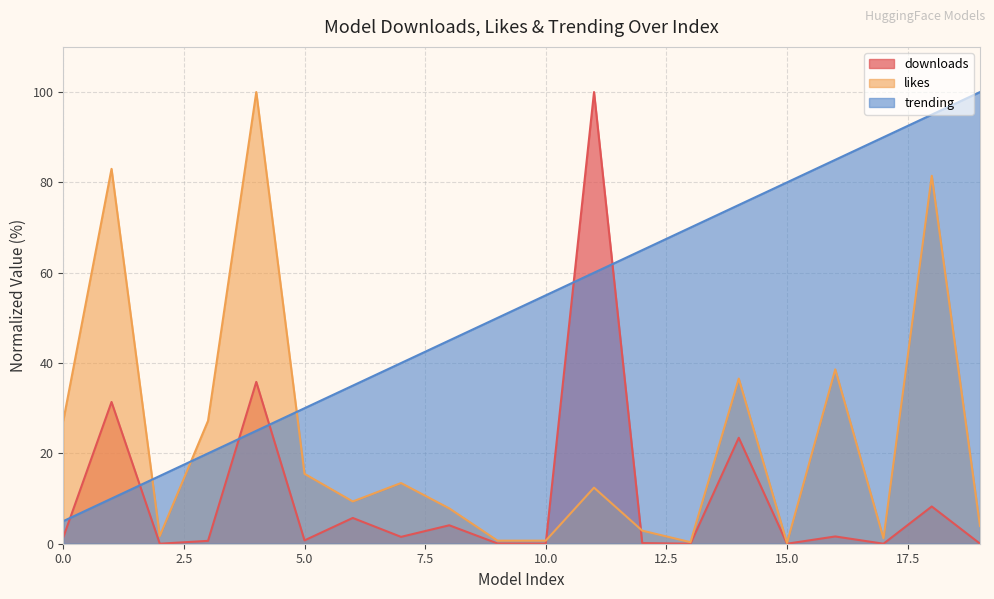

How many lines are shown in the chart?

3